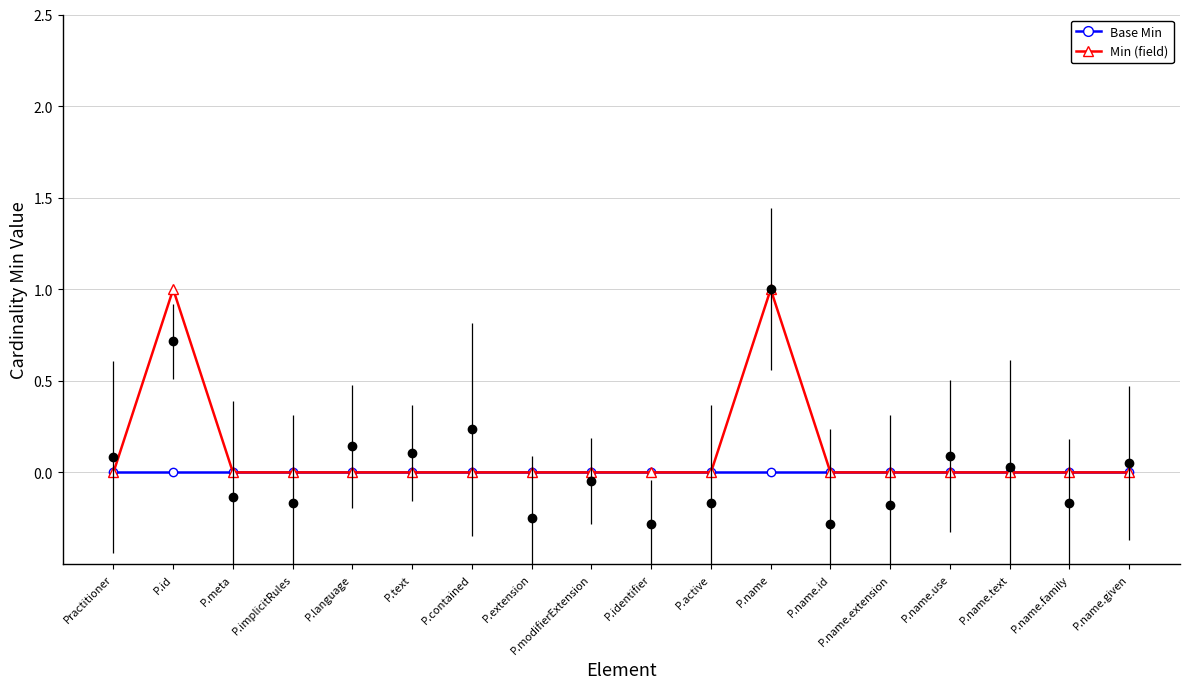

Rank the series at P.implicitRules from lowest to highest value.

Base Min, Min (field)